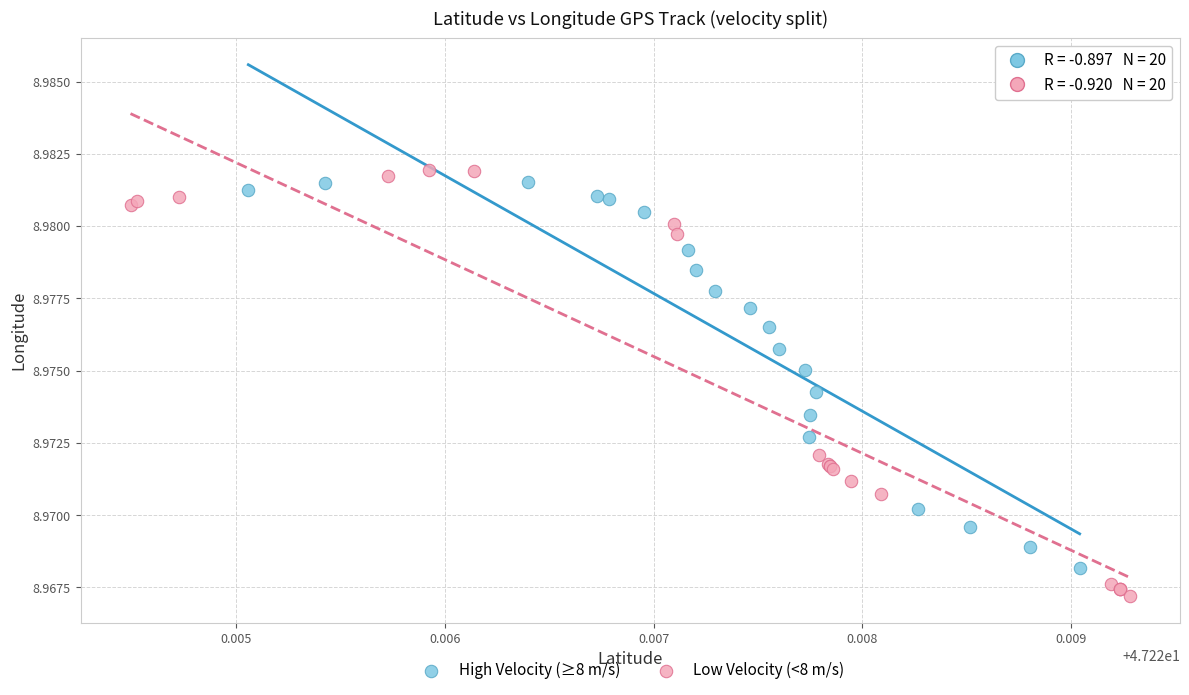

Which series has the widest spread of Y values?

Low Velocity (<8 m/s)